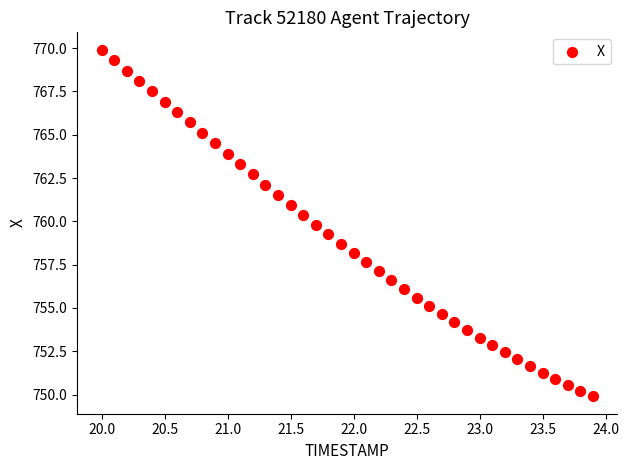

What is the range of Y values (max minus min)?

20.0